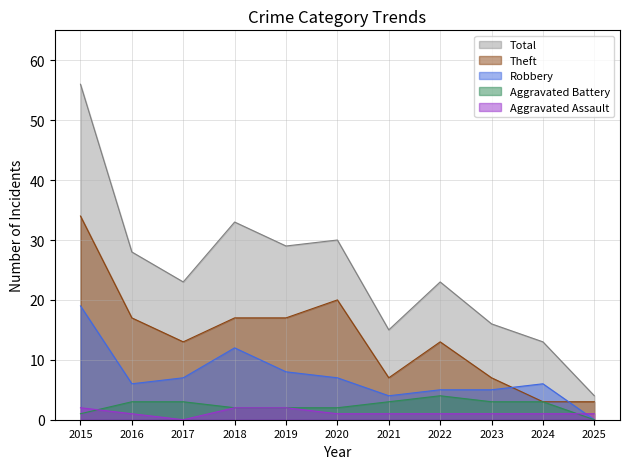

What is the difference between the highest and lowest values at 2023?

15